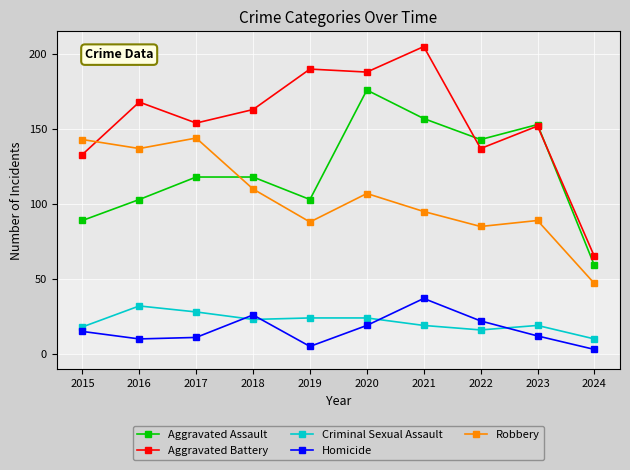

The value of Homicide at 2020 is 34. True or false?

False